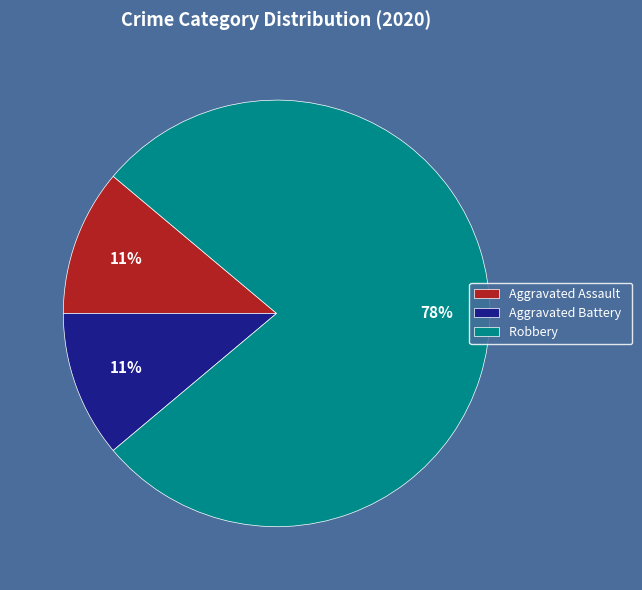

True or false: Aggravated Assault accounts for 11% of the total.

True